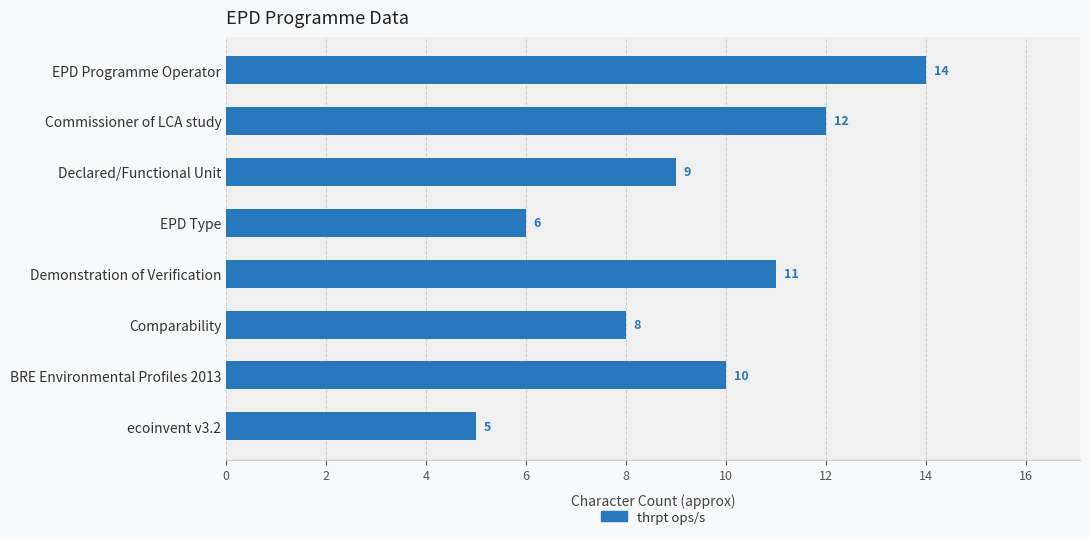

What is the average value?

9